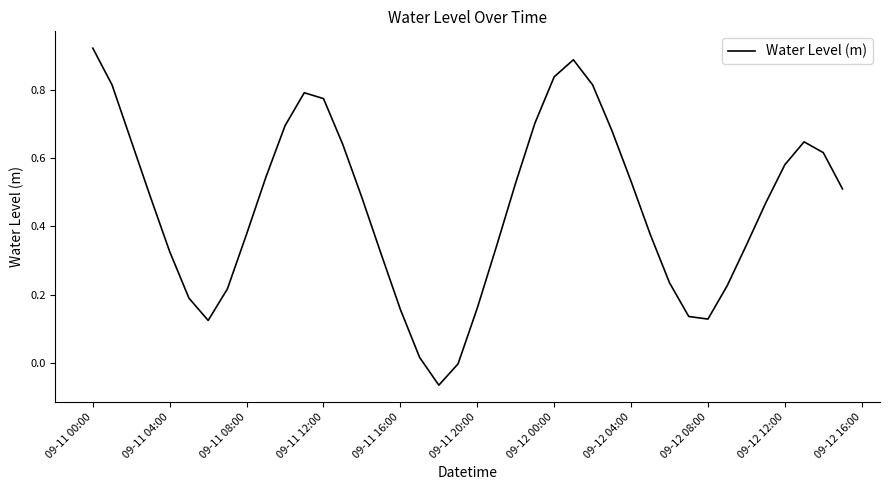

What is the difference between the maximum and minimum values?

1.0